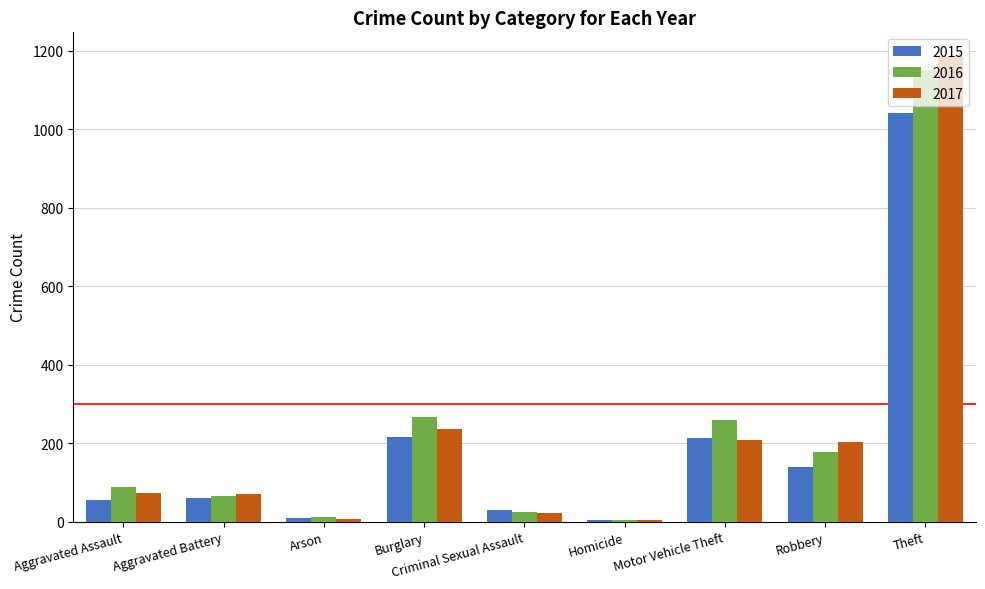

Which series has the widest spread of values?

2017